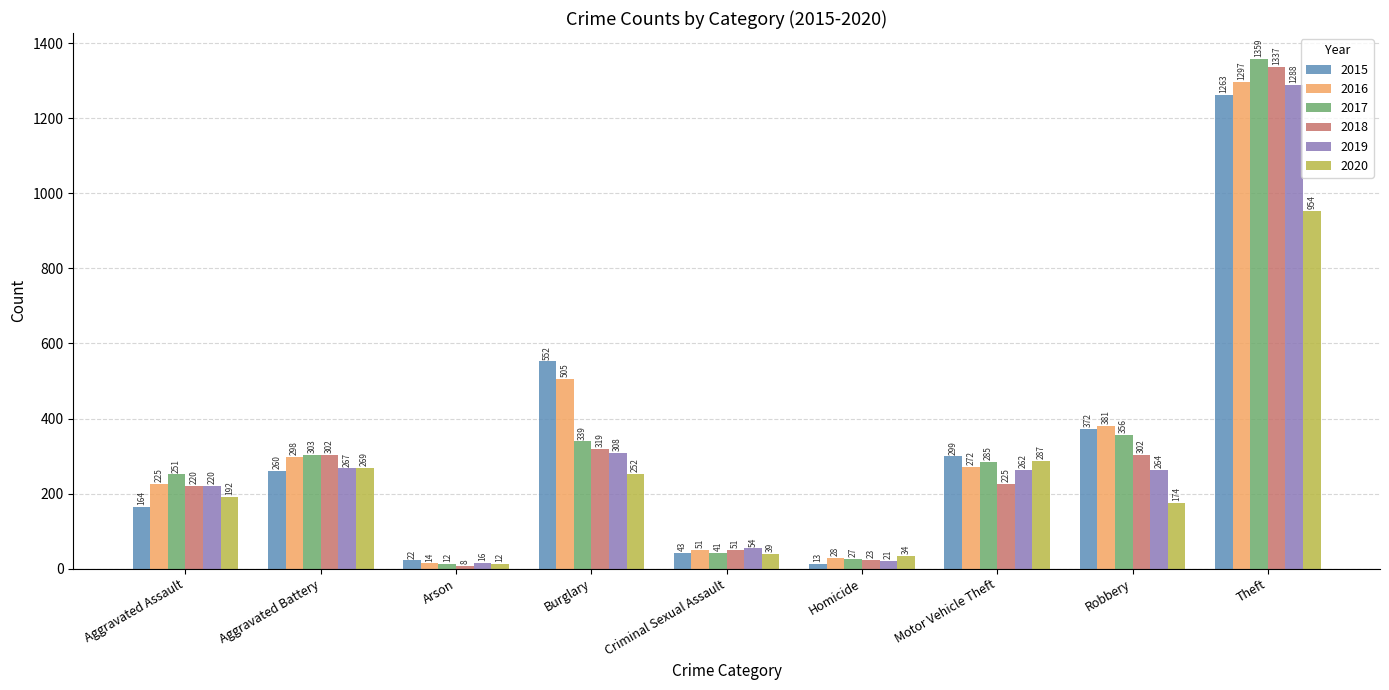

Reading left to right, what are all the values shown in this chart?

2015: 164	260	22	552	43	13	299	372	1263
2016: 225	298	14	505	51	28	272	381	1297
2017: 251	303	12	339	41	27	285	356	1359
2018: 220	302	8	319	51	23	225	302	1337
2019: 220	267	16	308	54	21	262	264	1288
2020: 192	269	12	252	39	34	287	174	954